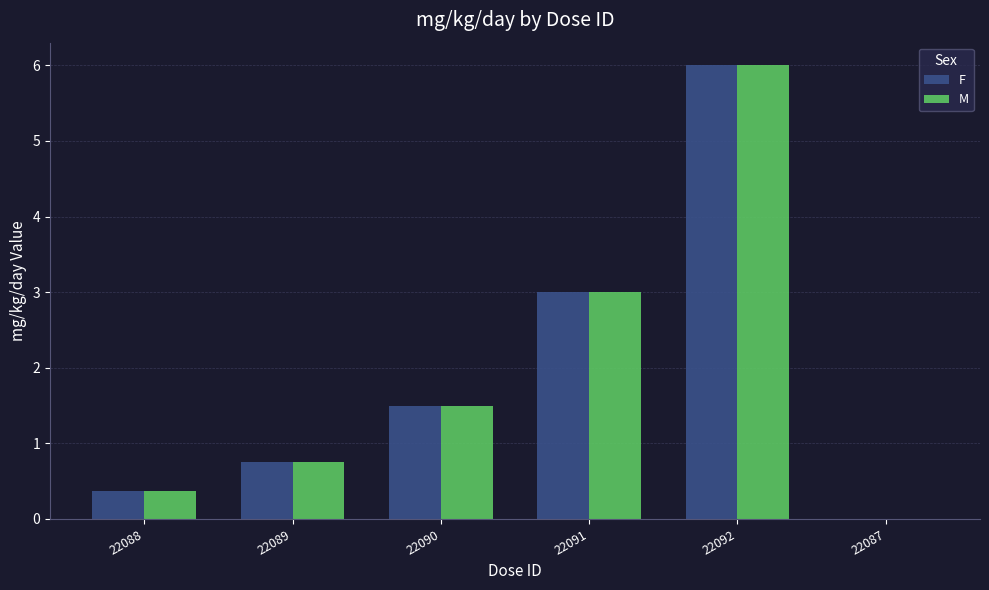

Where does the M series first go above 1?

22090